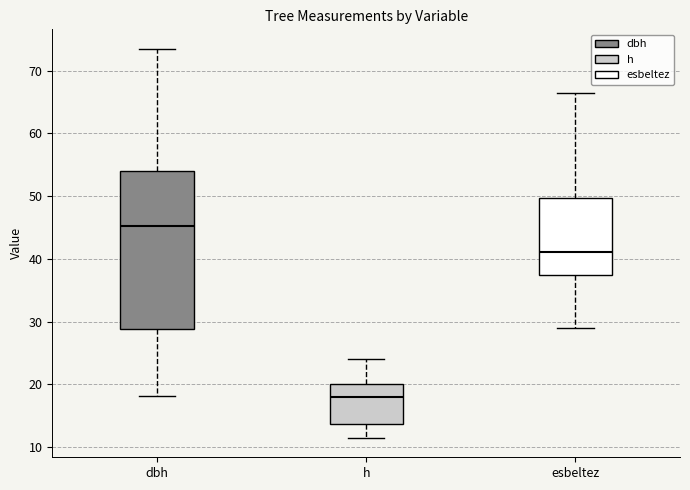

Reading left to right, transcribe this box plot: for each box, give where its median line is, the range the box spans, and where its two whiskers end, as read against the y-axis. The values are not printed on the chart, so give them approximately, as read against the axis.

dbh: median 45, box 29 to 54, whiskers 18 to 74
h: median 18, box 14 to 20, whiskers 12 to 24
esbeltez: median 41, box 37 to 50, whiskers 29 to 66